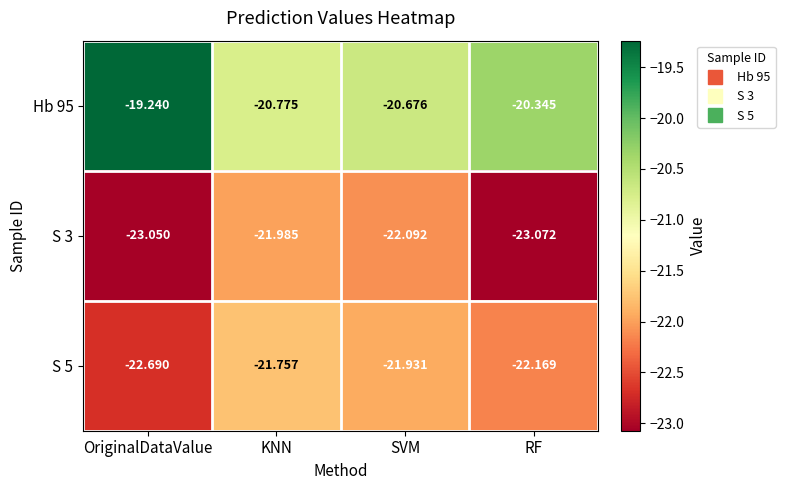

At which label is S 5 closest to -22?

SVM